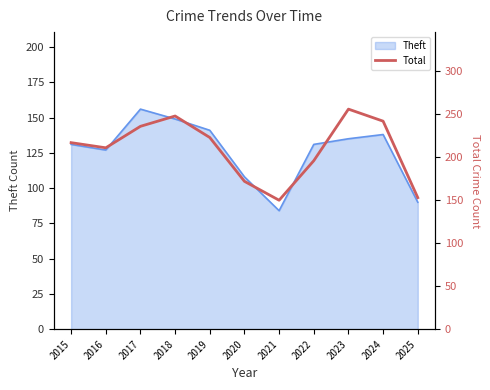

The value of Theft at 2015 is 131. True or false?

True